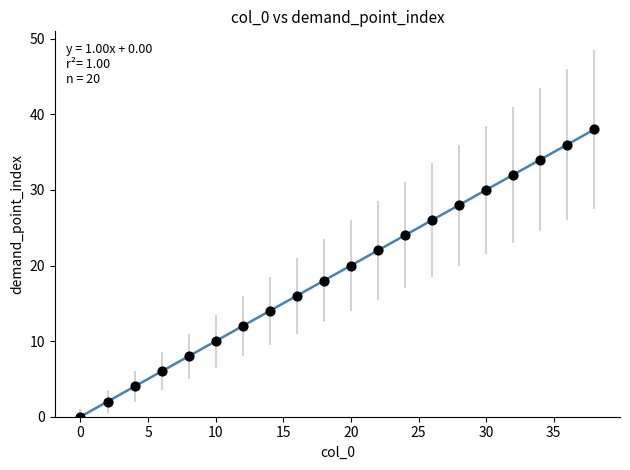

What is the range of X values (max minus min)?

38